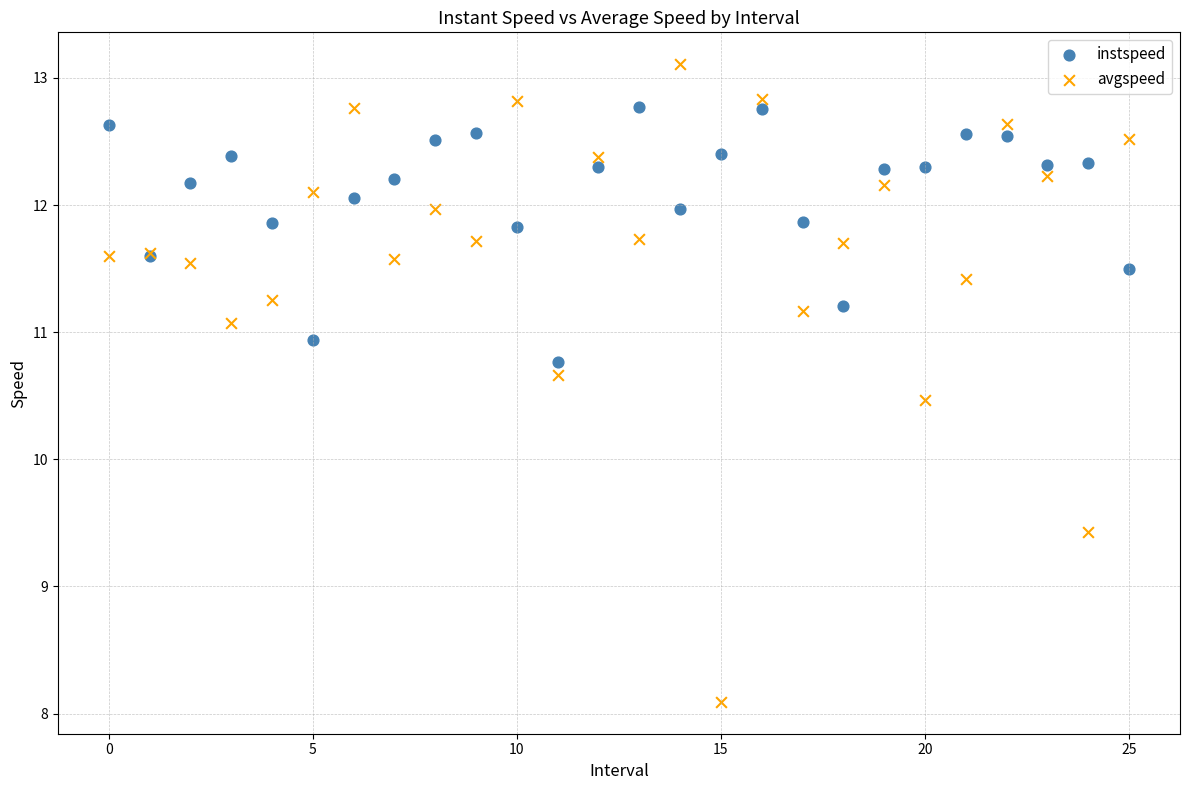

In the avgspeed series, what Y value is closest to 10?

10.5